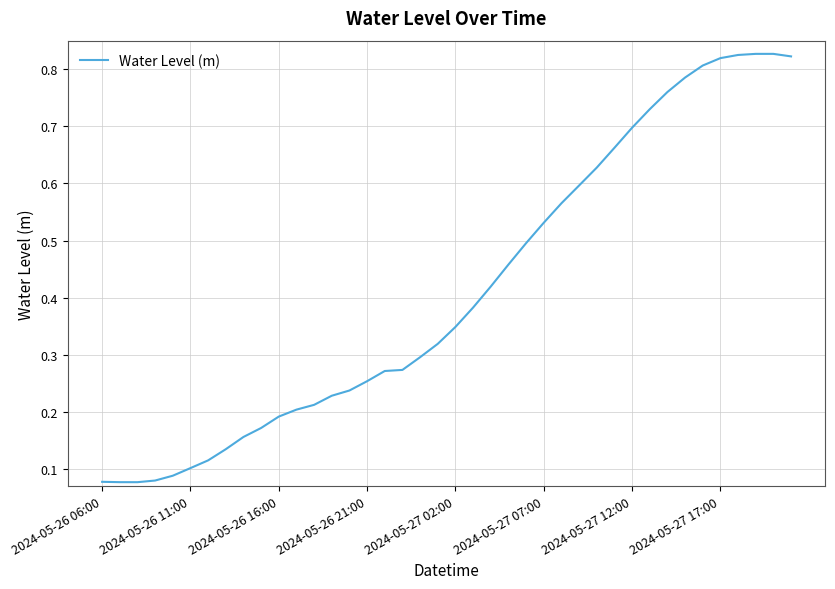

What is the difference between the maximum and minimum values?

0.8